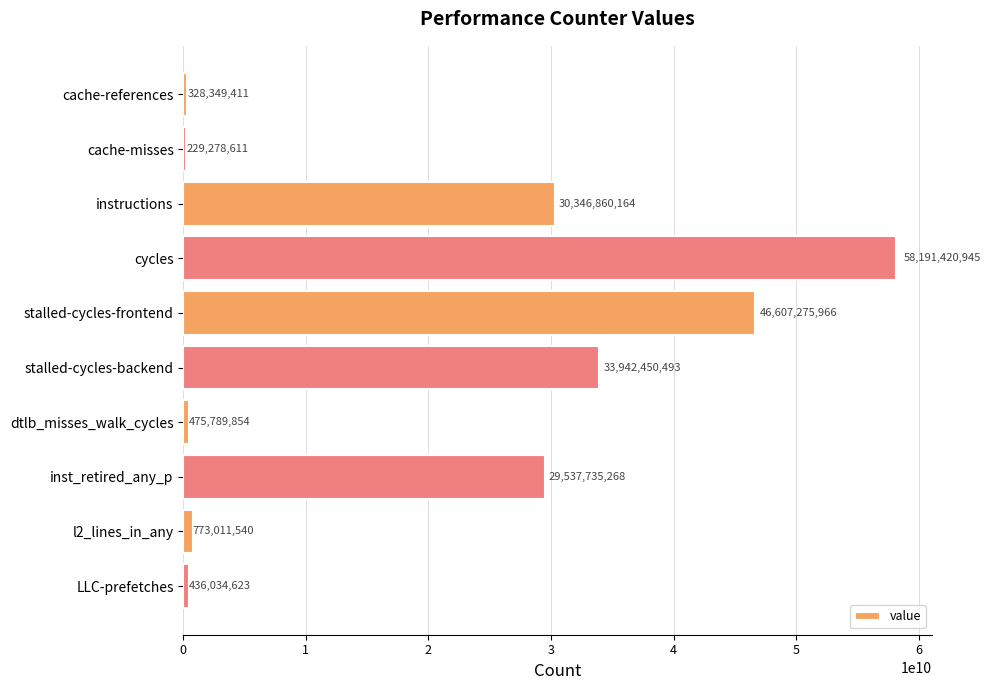

How many values are below 29537735268?

5